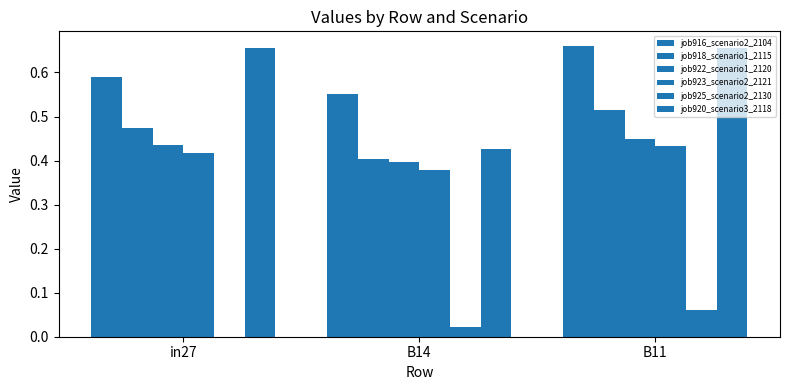

How many categories are shown in the chart?

3